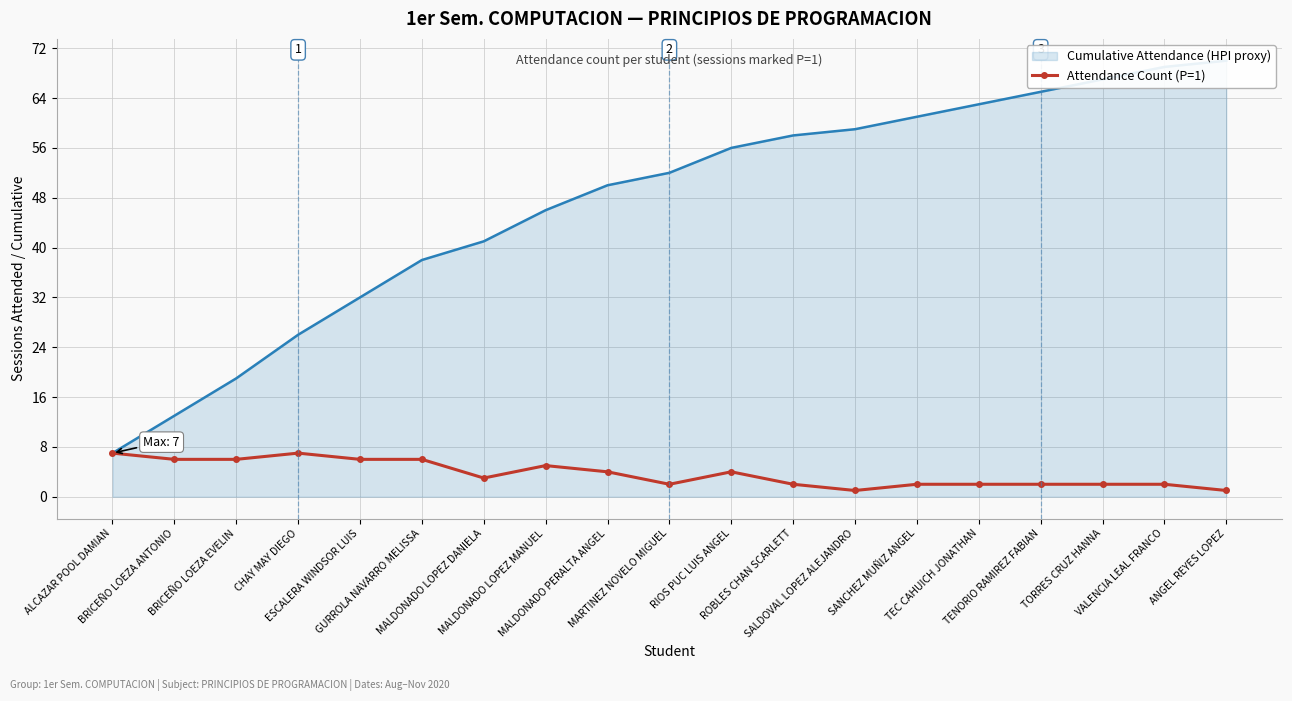

Is it true that the value at TORRES CRUZ HANNA is 3?

False